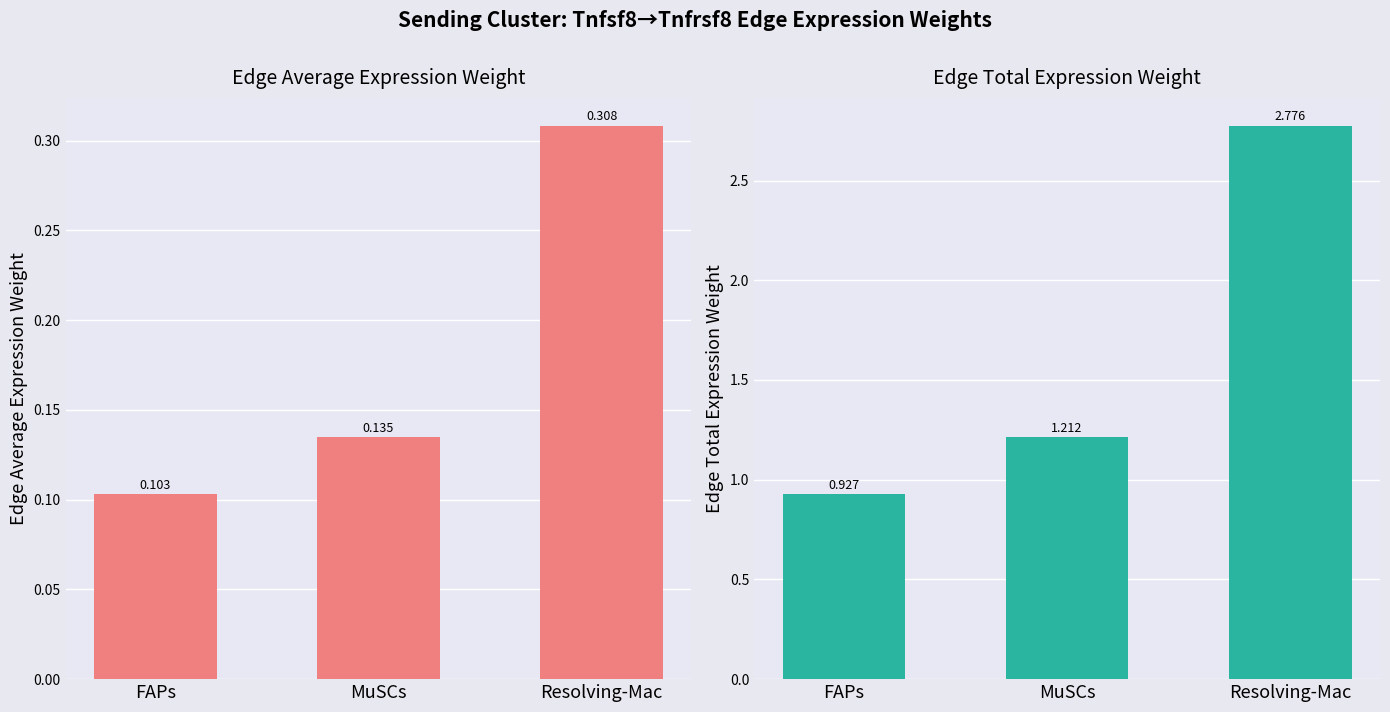

Where is Edge average expression weight nearest to the value 0?

FAPs